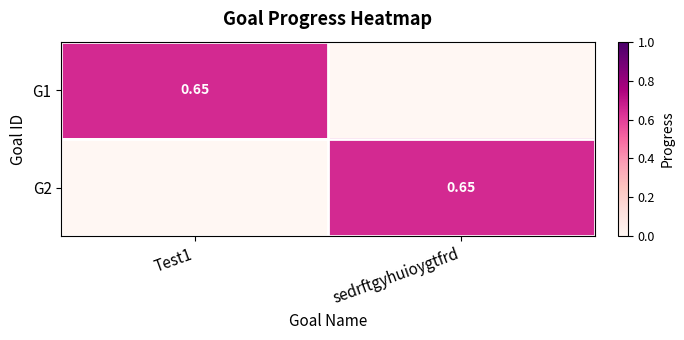

At how many categories does at least one series exceed 0?

2